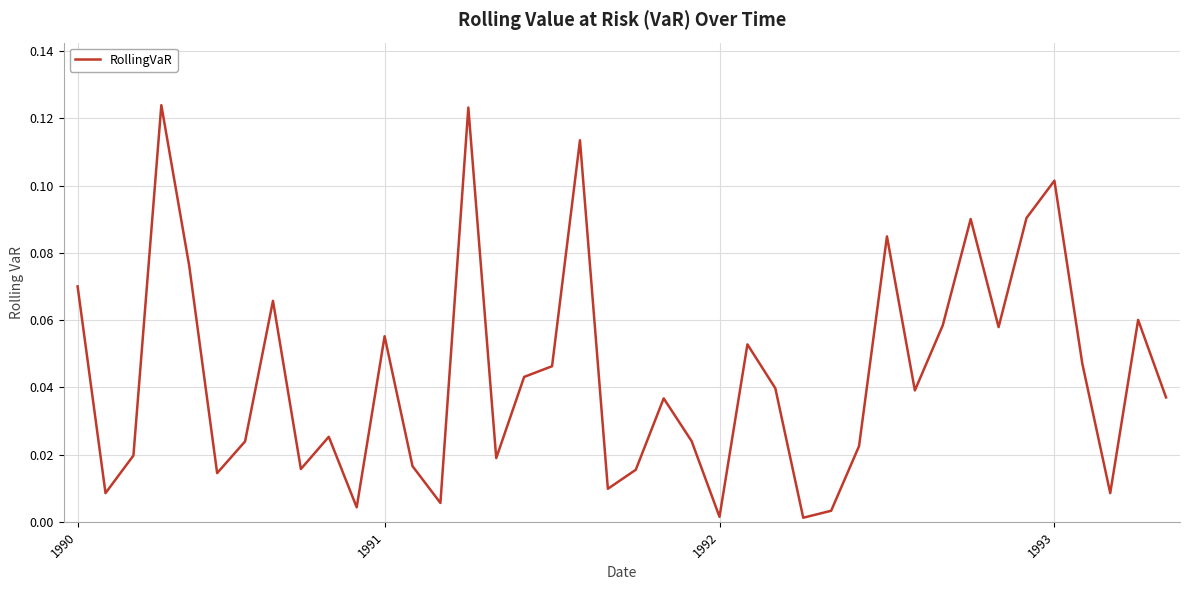

How many distinct data groups are displayed?

1